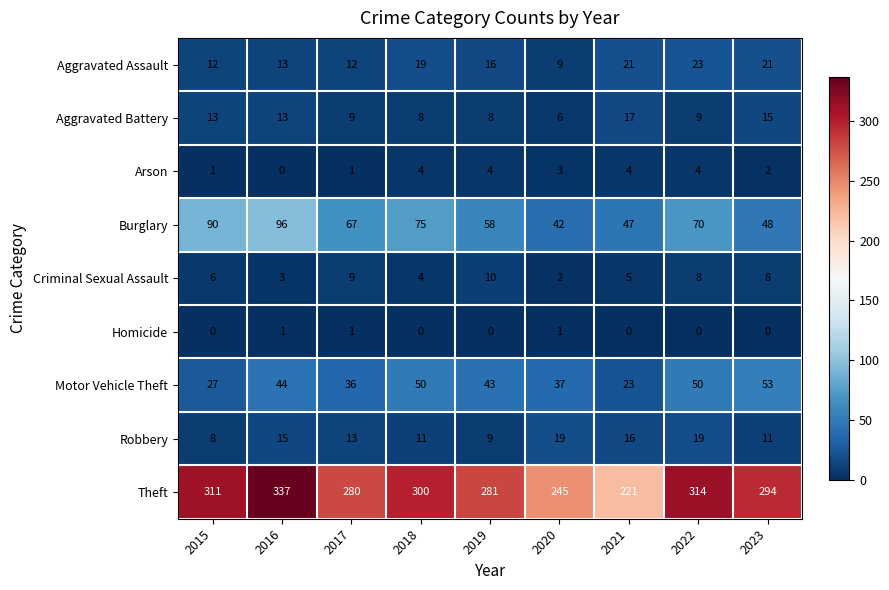

How many series are shown in this chart?

9